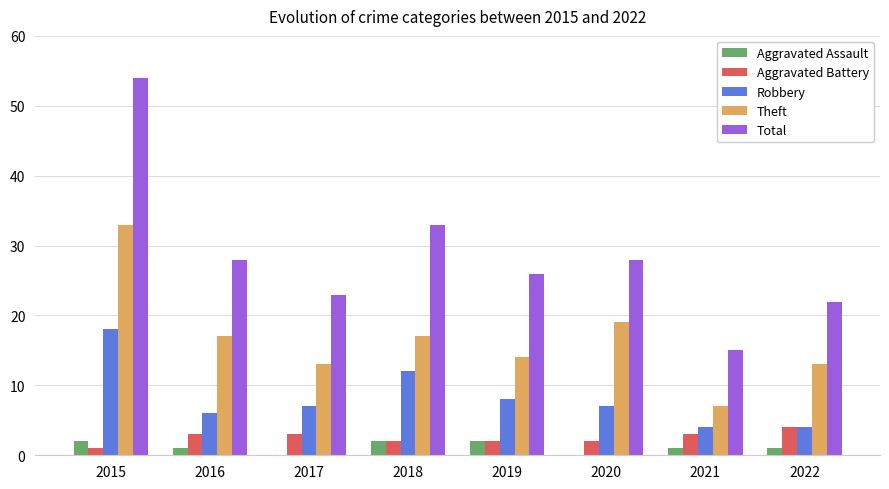

Count the number of data series in this chart.

5